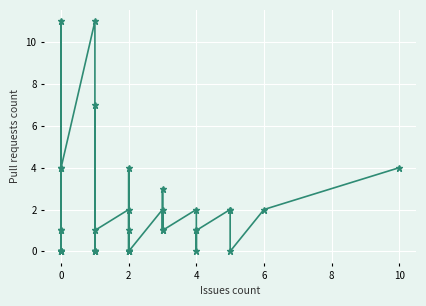

Reading left to right, list all the values displayed in this chart.

1	1	0	11	0	0	0	0	0	4	4	11	0	0	7	0	0	1	2	1	0	4	0	0	0	0	0	2	1	3	1	2	0	1	1	2	2	0	2	4